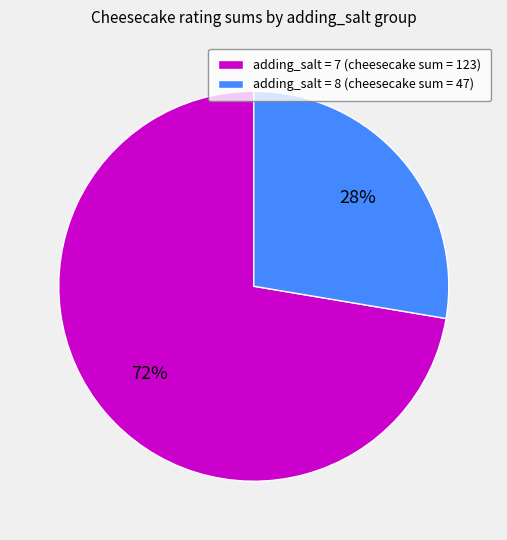

Which slice is the largest?

adding_salt = 7 (cheesecake sum = 123)